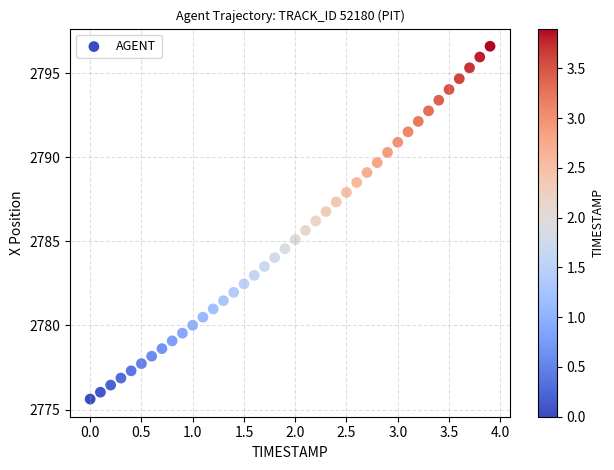

What is the range of X values (max minus min)?

3.9